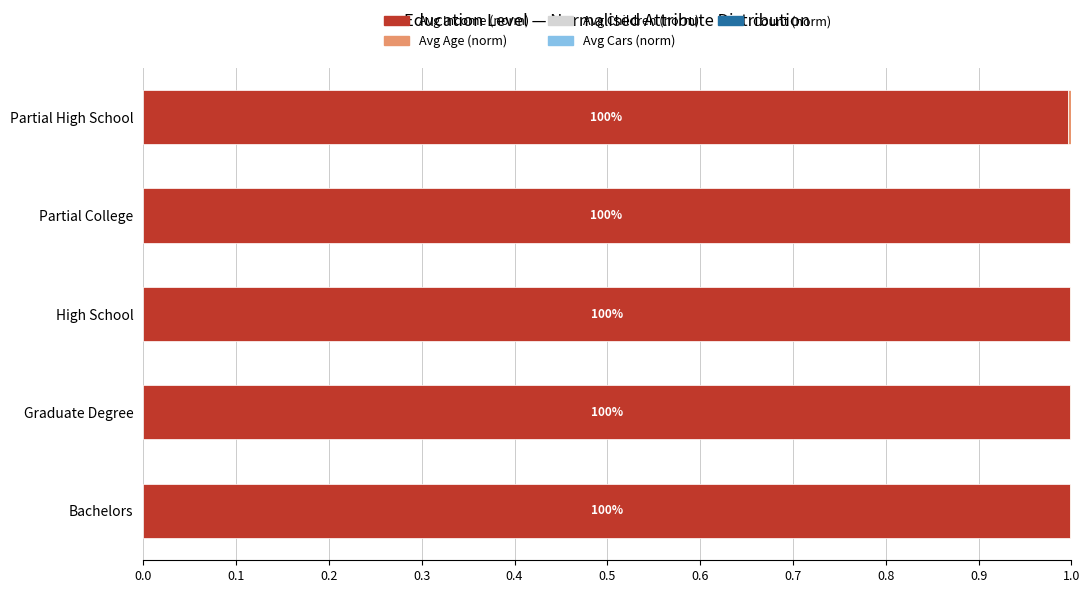

True or false: Avg Income (norm) has a value of 1.7 at Graduate Degree.

False